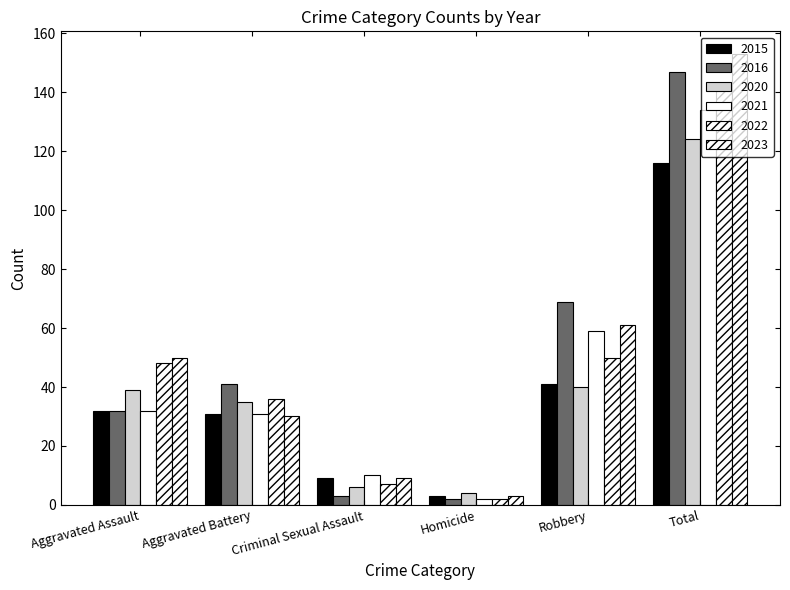

What position from the left is Aggravated Assault?

1